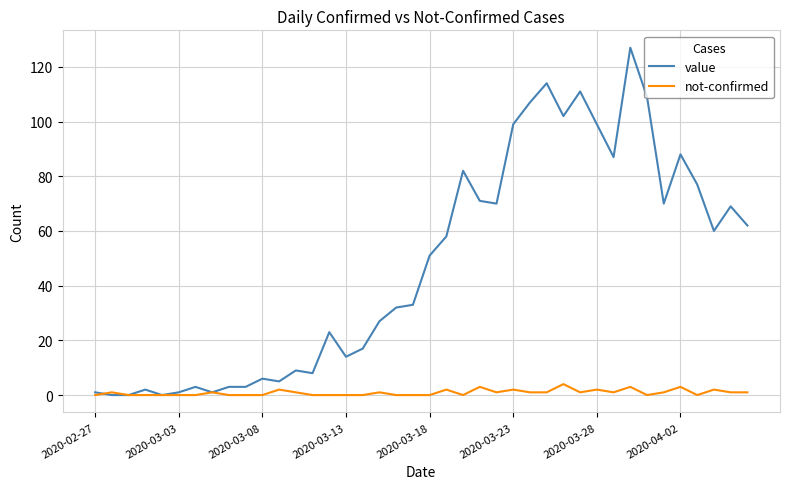

Reading left to right, transcribe all the data shown in this chart.

value: 1	0	0	2	0	1	3	1	3	3	6	5	9	8	23	14	17	27	32	33	51	58	82	71	70	99	107	114	102	111	99	87	127	109	70	88	77	60	69	62
not-confirmed: 0	1	0	0	0	0	0	1	0	0	0	2	1	0	0	0	0	1	0	0	0	2	0	3	1	2	1	1	4	1	2	1	3	0	1	3	0	2	1	1